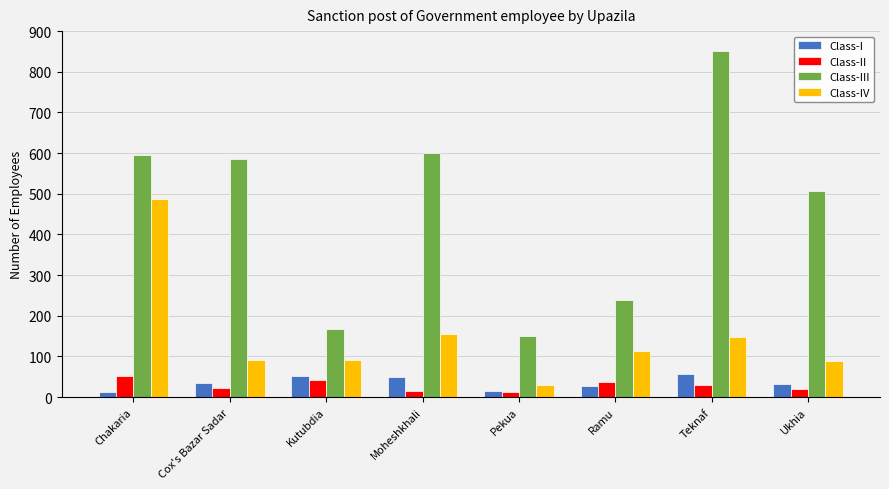

What is the average value of the Class-IV series?

150